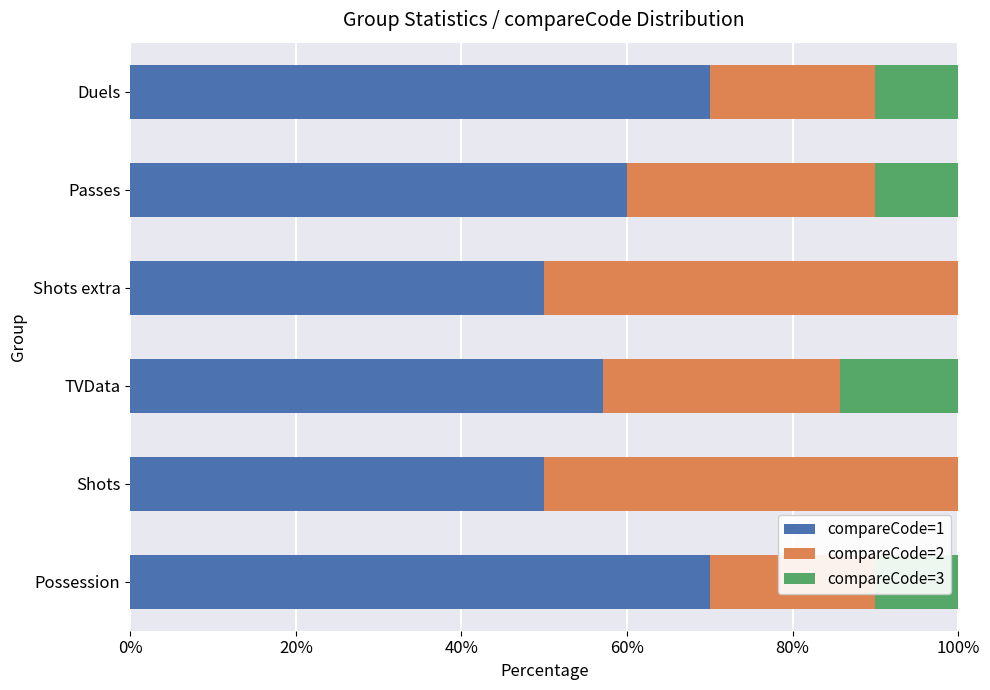

How many values in the compareCode=1 series are below 60?

3